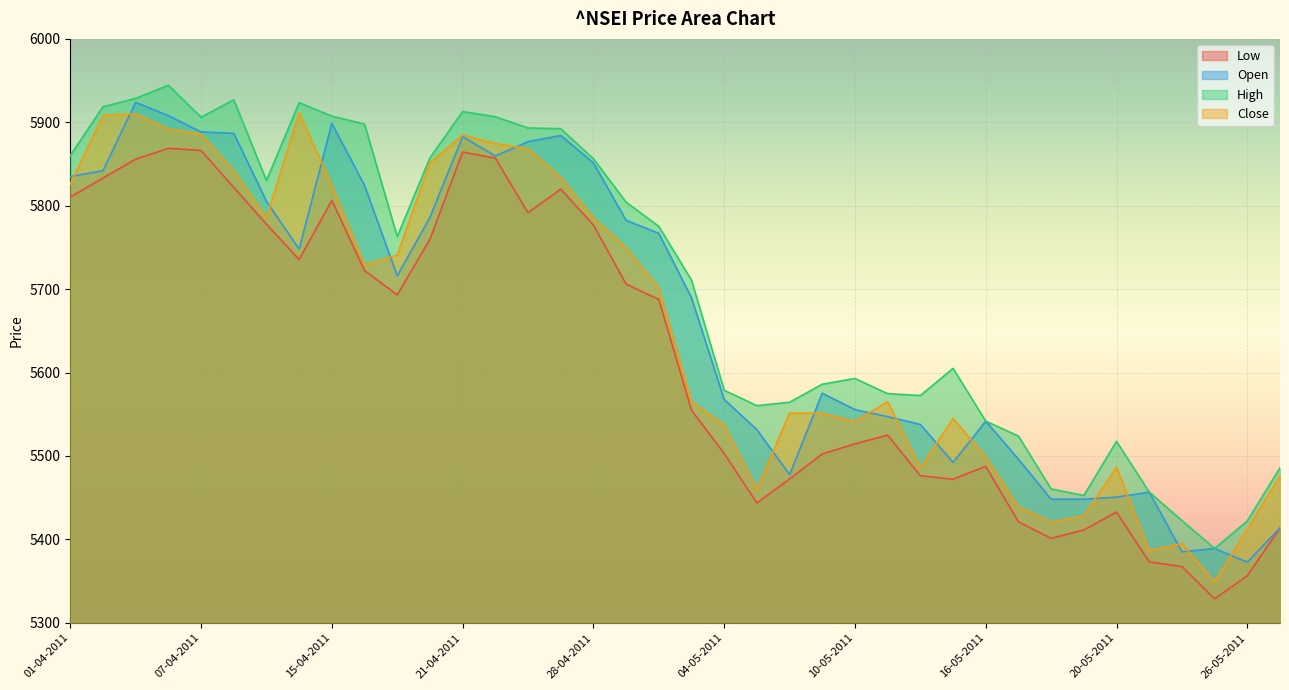

At which category does Open reach its first local peak?

05-04-2011